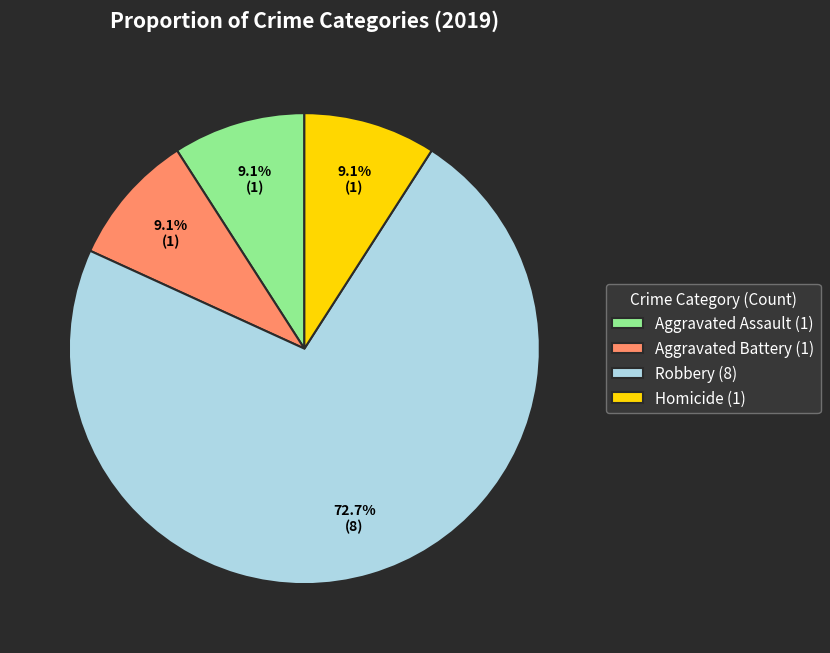

Is there any slice that represents more than half of the pie?

Yes